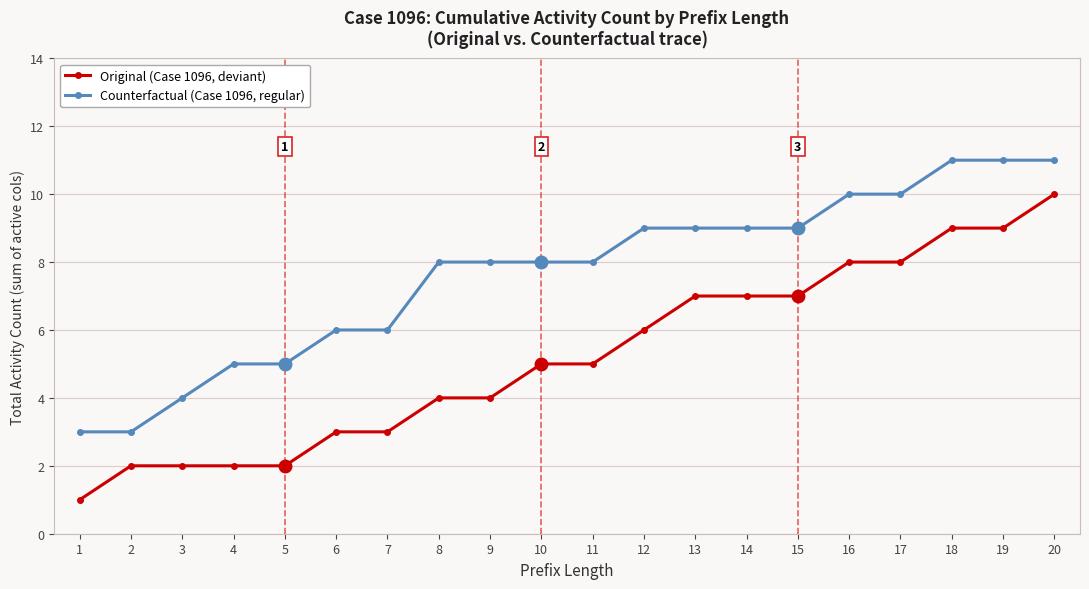

What value does the Counterfactual (Case 1096, regular) series have at 15?

9